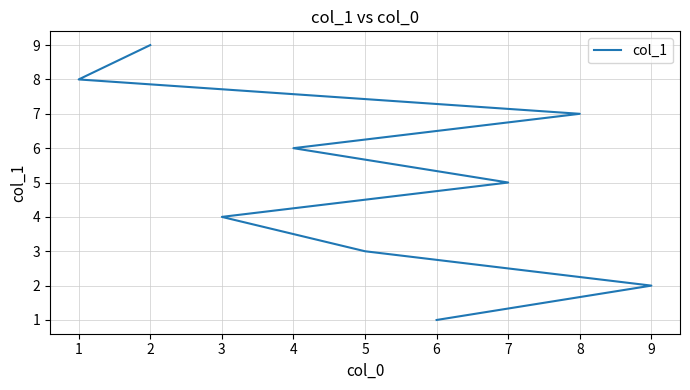

What is the change in value from 9 to 7?

+3